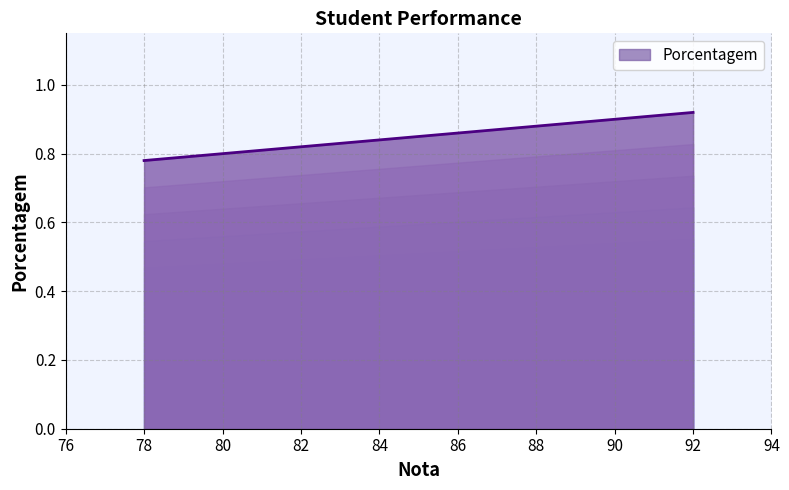

What is the maximum value shown in the chart?

0.9